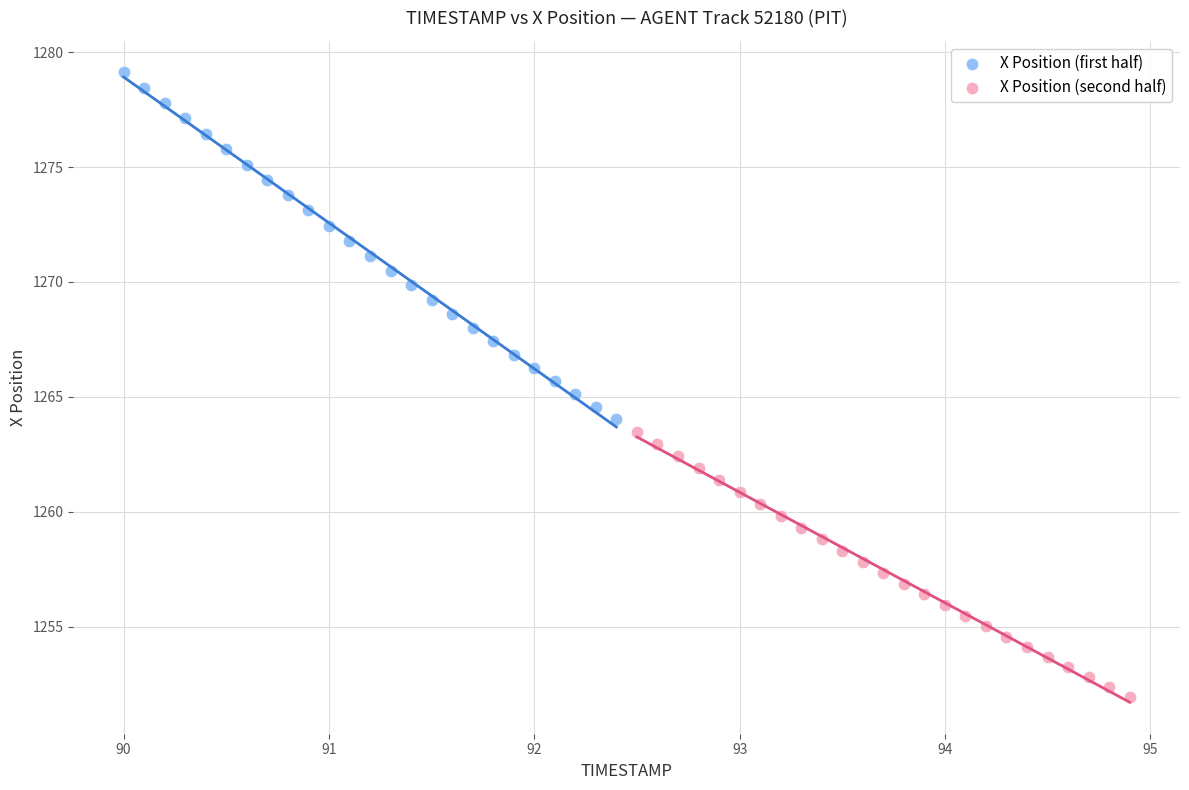

Which series has the widest spread of Y values?

X Position (first half)